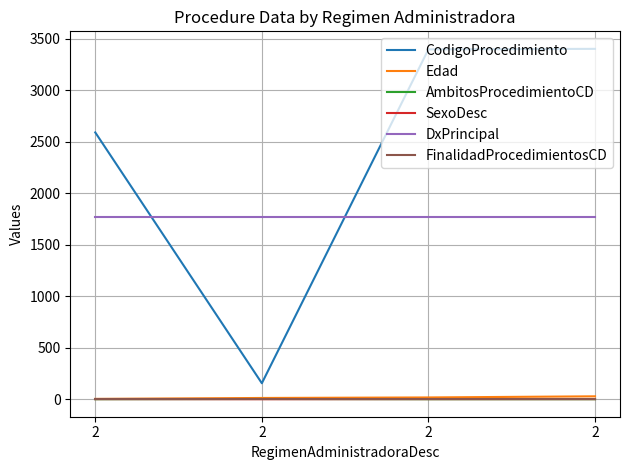

What are all the series names shown in the legend?

CodigoProcedimiento, Edad, AmbitosProcedimientoCD, SexoDesc, DxPrincipal, FinalidadProcedimientosCD